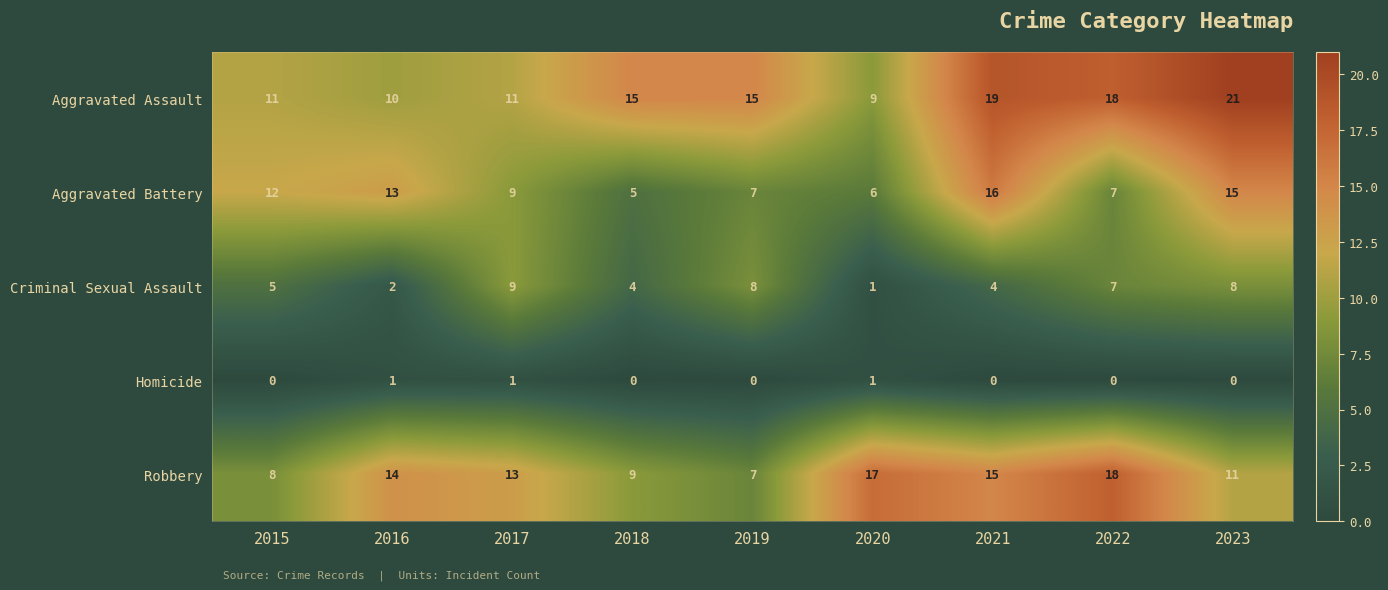

What is the approximate value of Robbery at 2015?

8